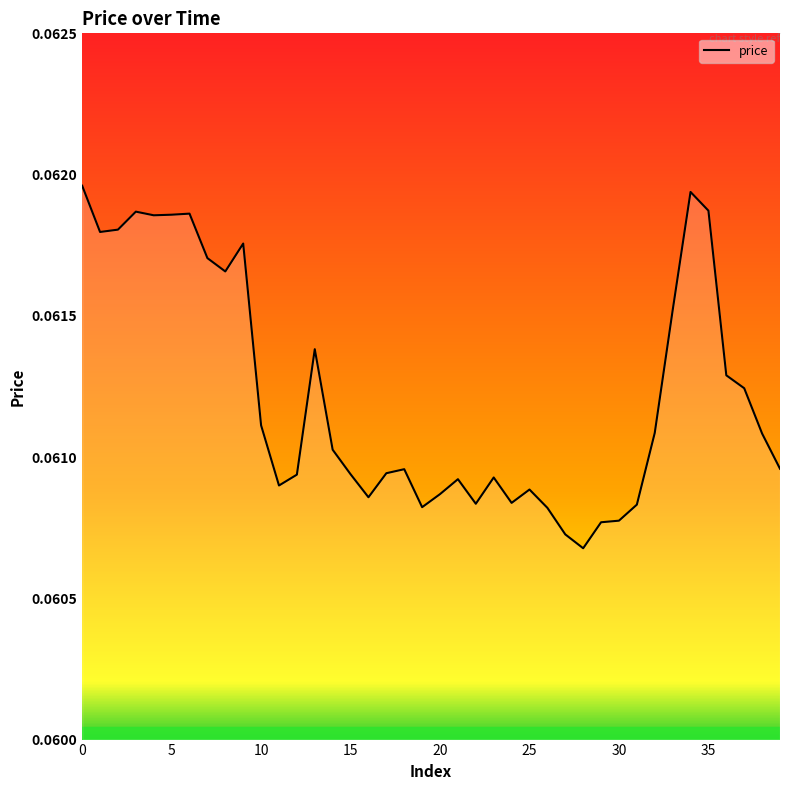

The chart shows a value of 0.0 at 30. True or false?

False